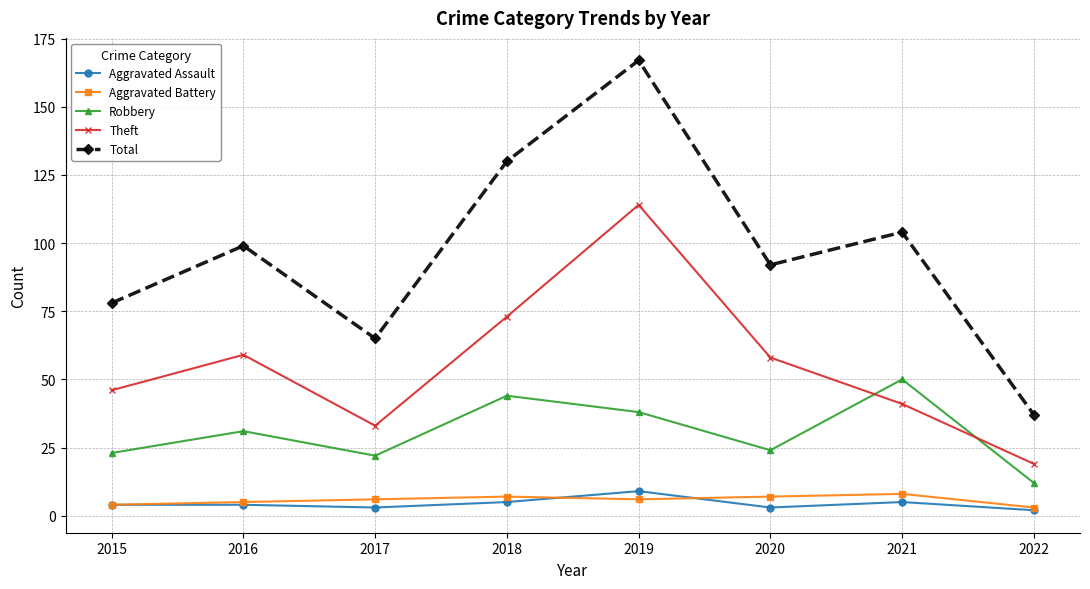

True or false: Aggravated Assault and Aggravated Battery cross at least once.

True